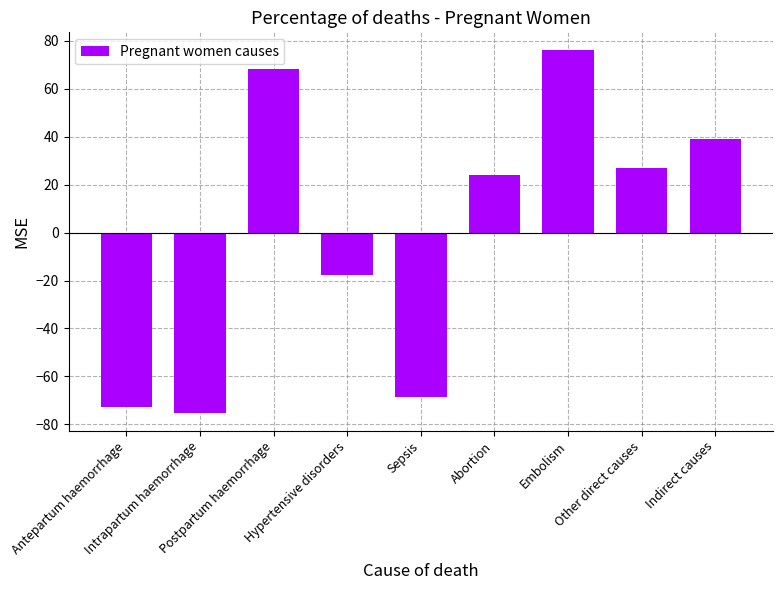

How many negative values are there?

4